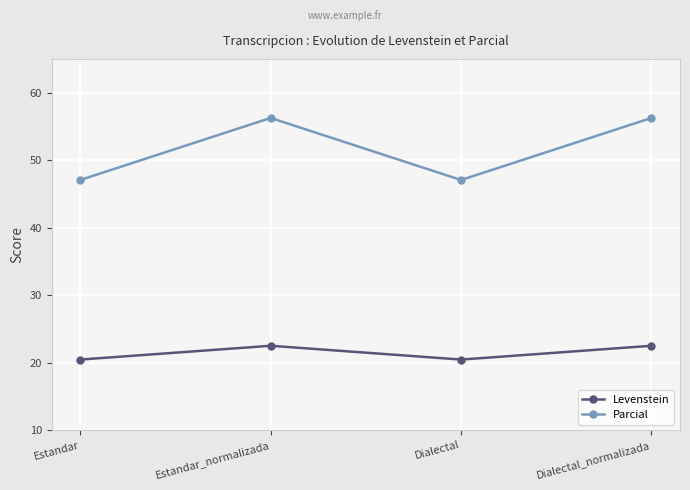

List the series in order of their overall mean, highest first.

Parcial, Levenstein